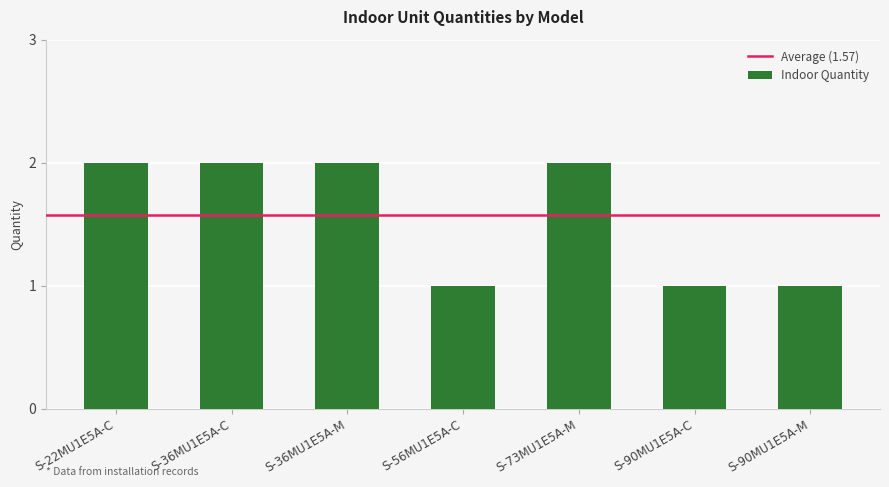

Is it true that the value at S-22MU1E5A-C is 3?

False